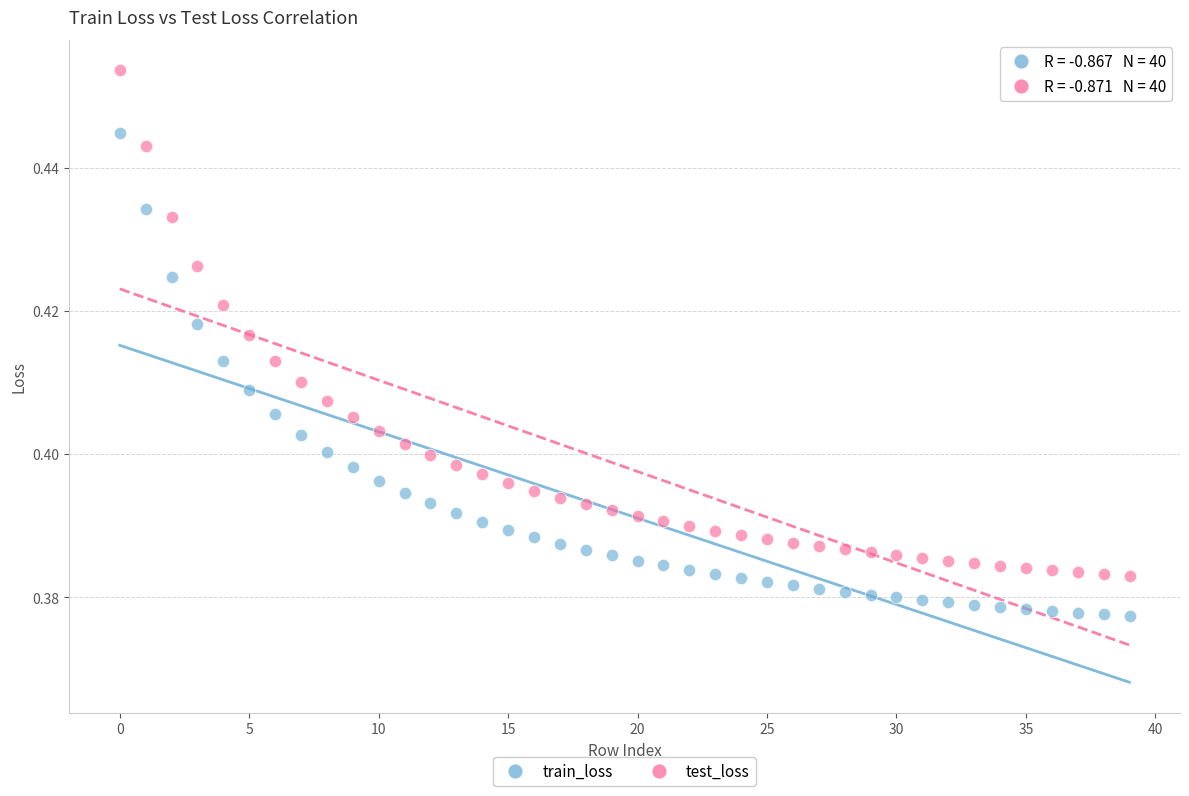

Which series reaches the maximum Y coordinate?

test_loss